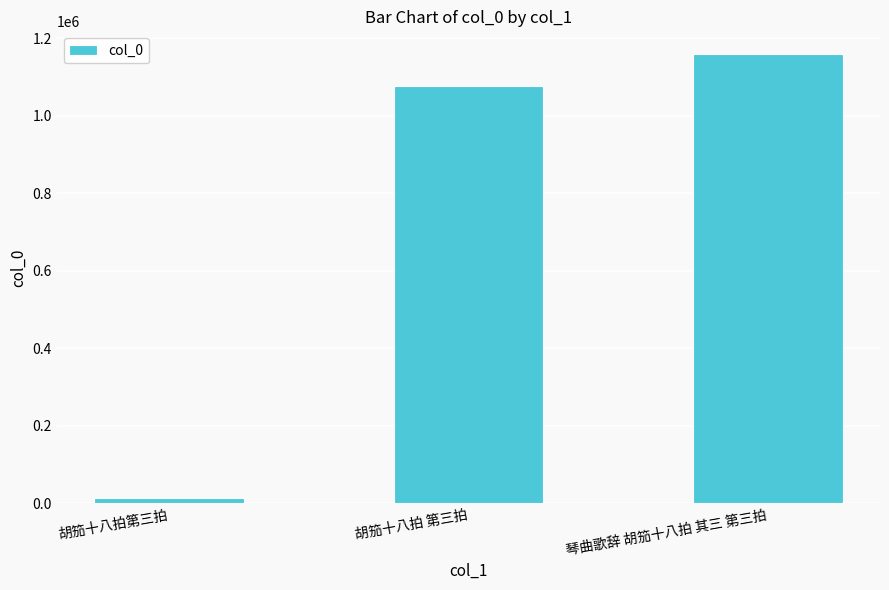

How many categories are shown in the chart?

3